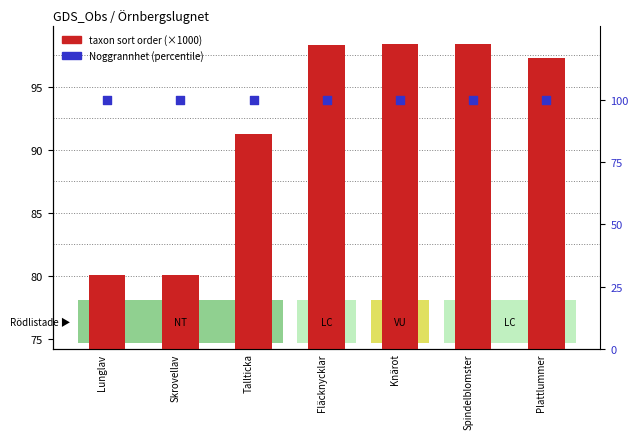

At which category is the sum across all series the highest?

Spindelblomster